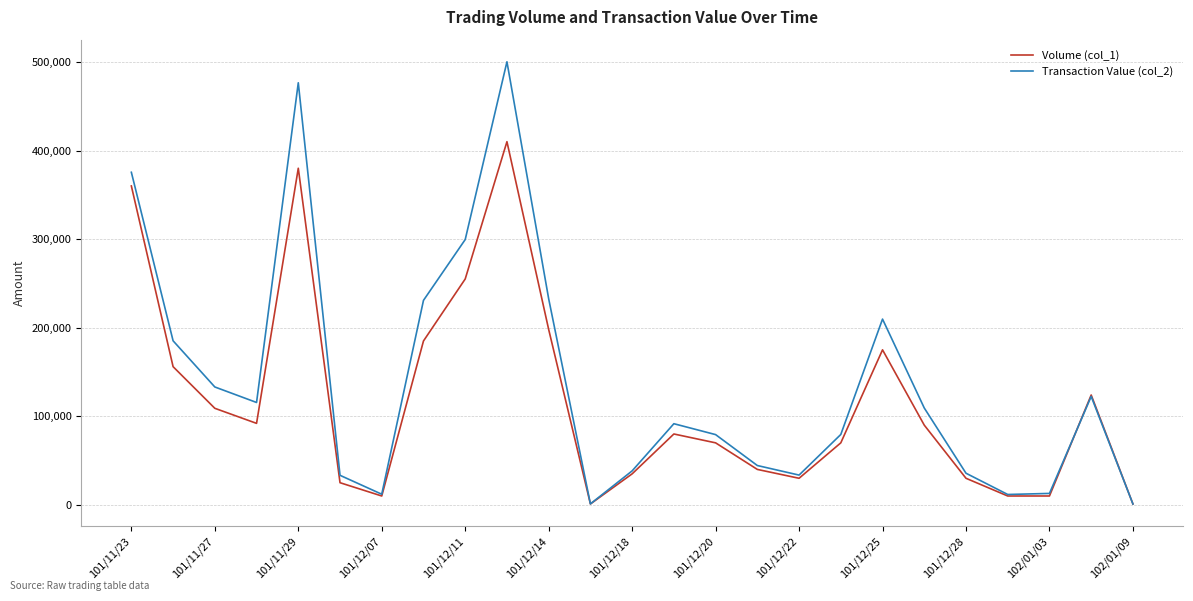

What are all the series names shown in the legend?

Volume (col_1), Transaction Value (col_2)